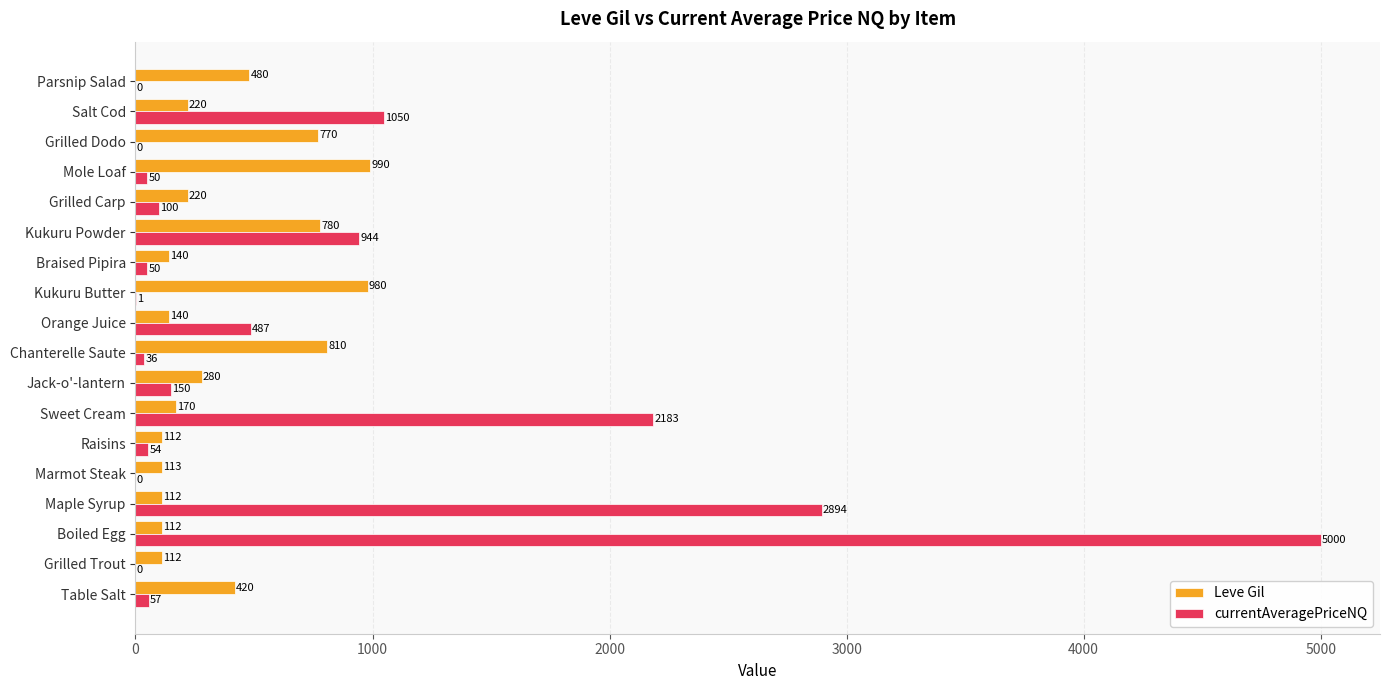

Where is currentAveragePriceNQ nearest to the value 2500?

Sweet Cream